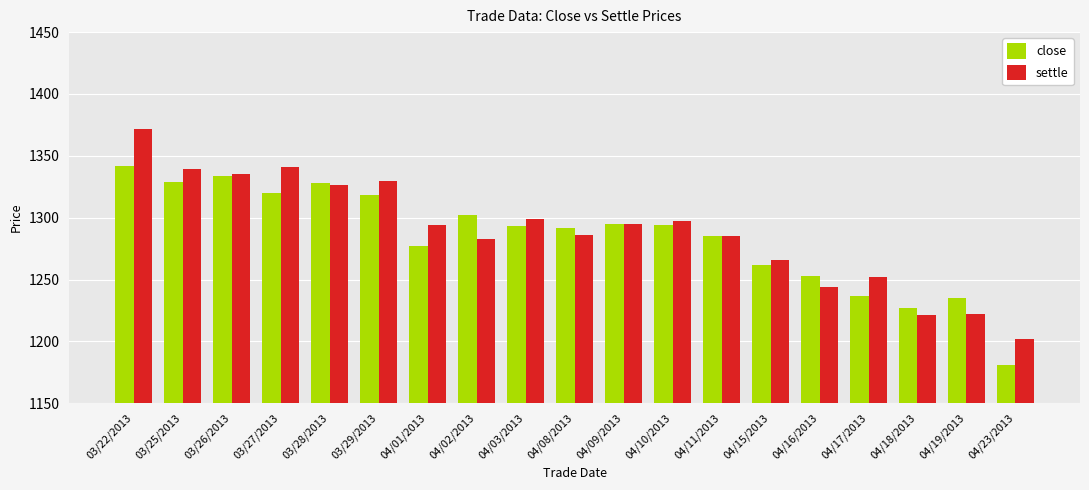

What is the label of the 19th bar from the right?

03/22/2013